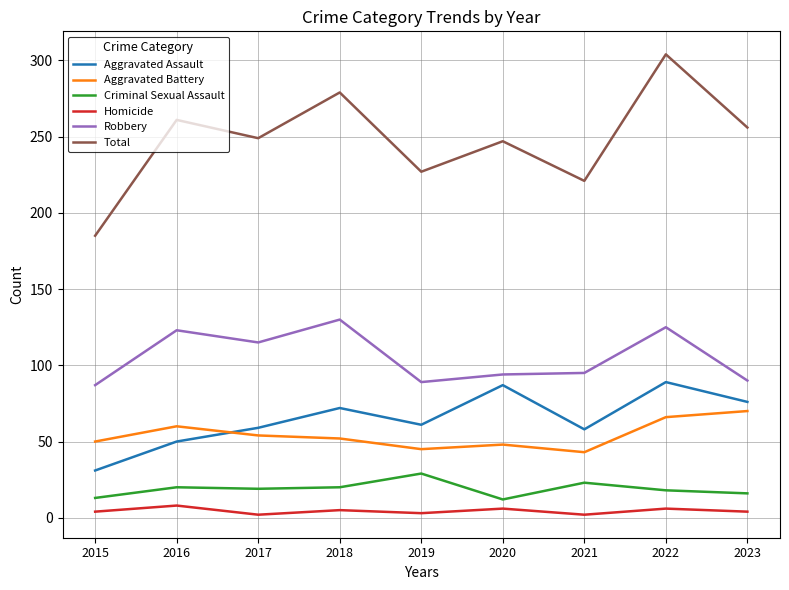

What is the average value of the Homicide series?

4